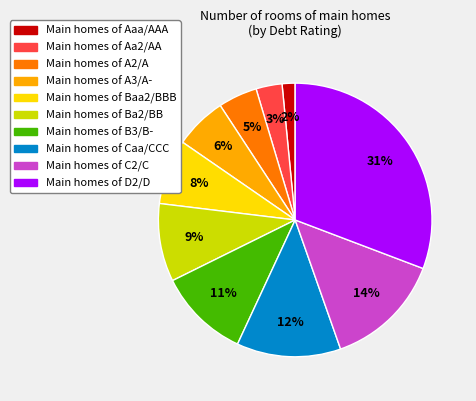

Is there any slice that represents more than half of the pie?

No